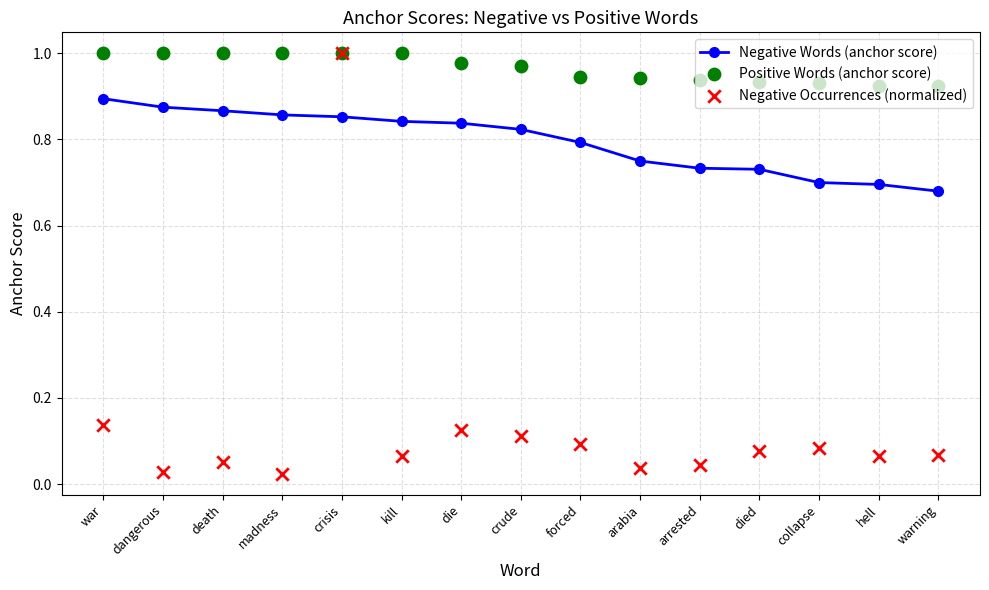

Which series contains the highest Y value?

Positive Words (anchor score)